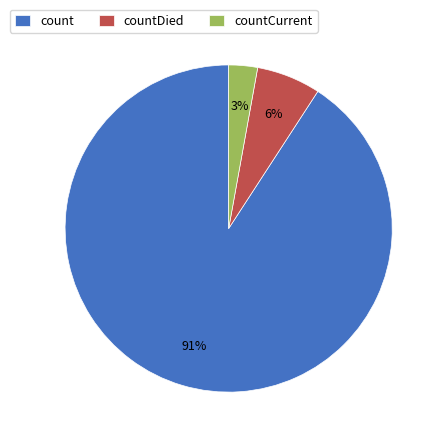

Is the sum of count and countDied greater than half?

Yes